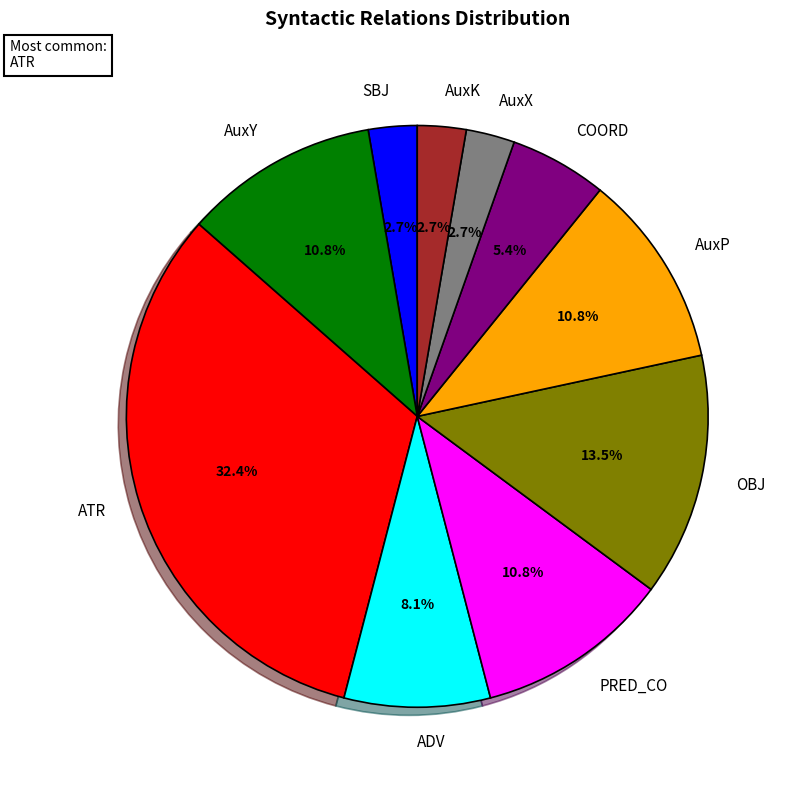

Does ADV represent more than half of the total?

No